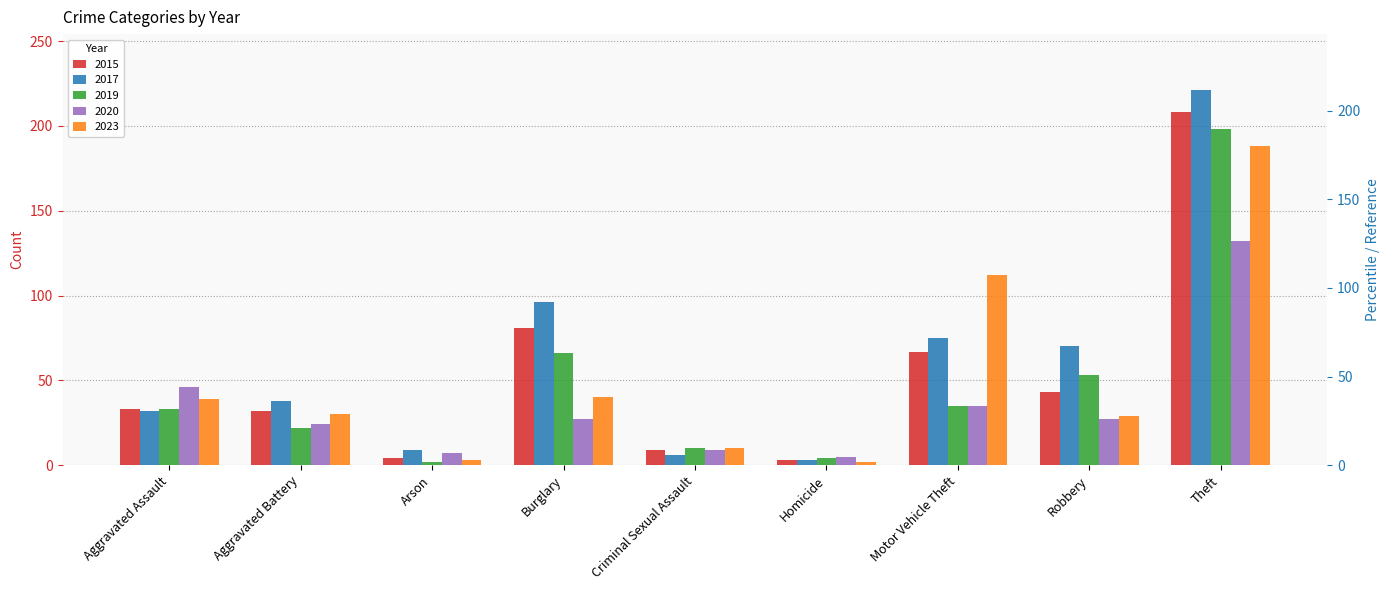

Reading left to right, extract all data points from this chart.

2015: 33	32	4	81	9	3	67	43	208
2017: 32	38	9	96	6	3	75	70	221
2019: 33	22	2	66	10	4	35	53	198
2020: 46	24	7	27	9	5	35	27	132
2023: 39	30	3	40	10	2	112	29	188